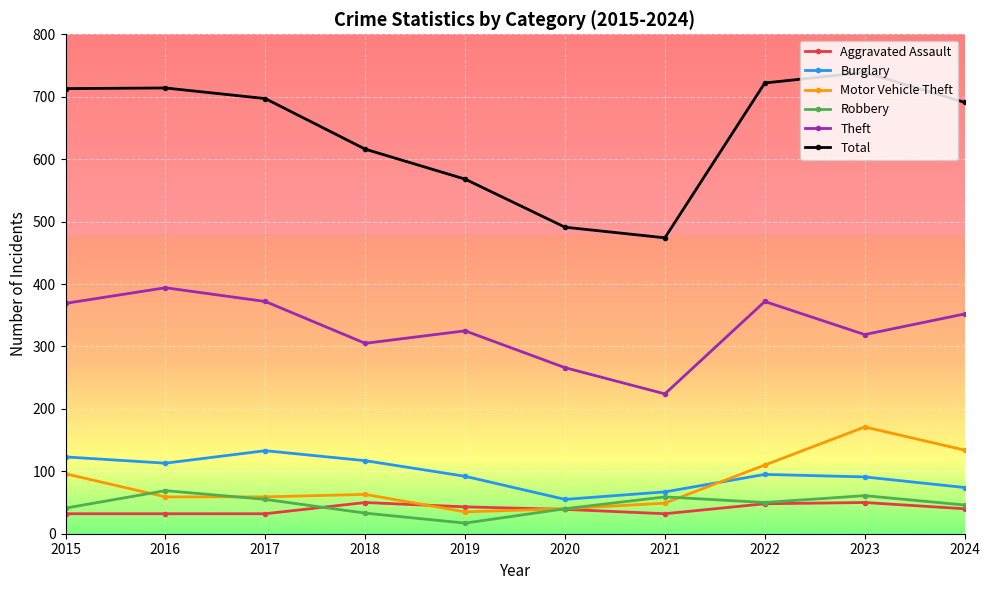

Which series changed the most between 2023 and 2024?

Total